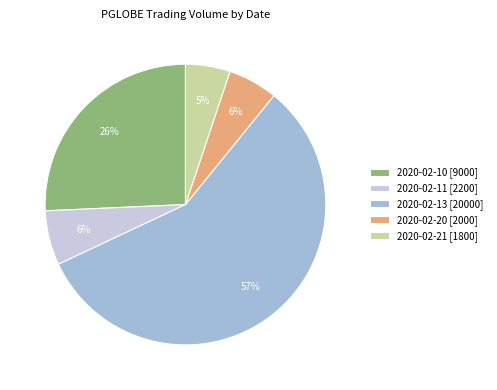

Between 2020-02-13 [20000] and 2020-02-21 [1800], which is larger?

2020-02-13 [20000]